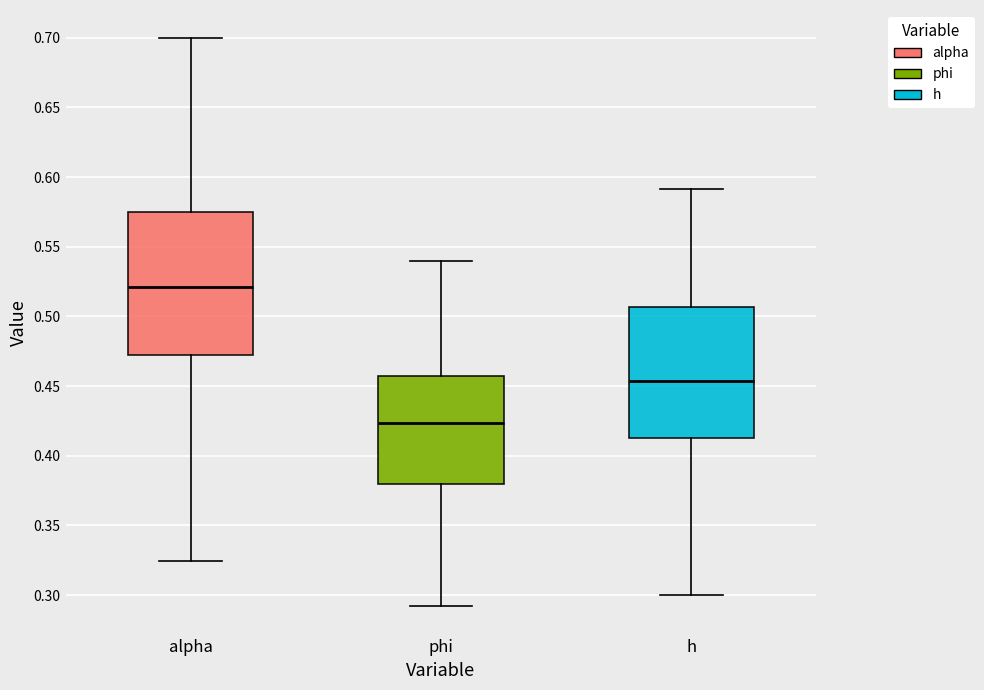

Which box is the tallest, from its lower edge to its upper edge?

alpha